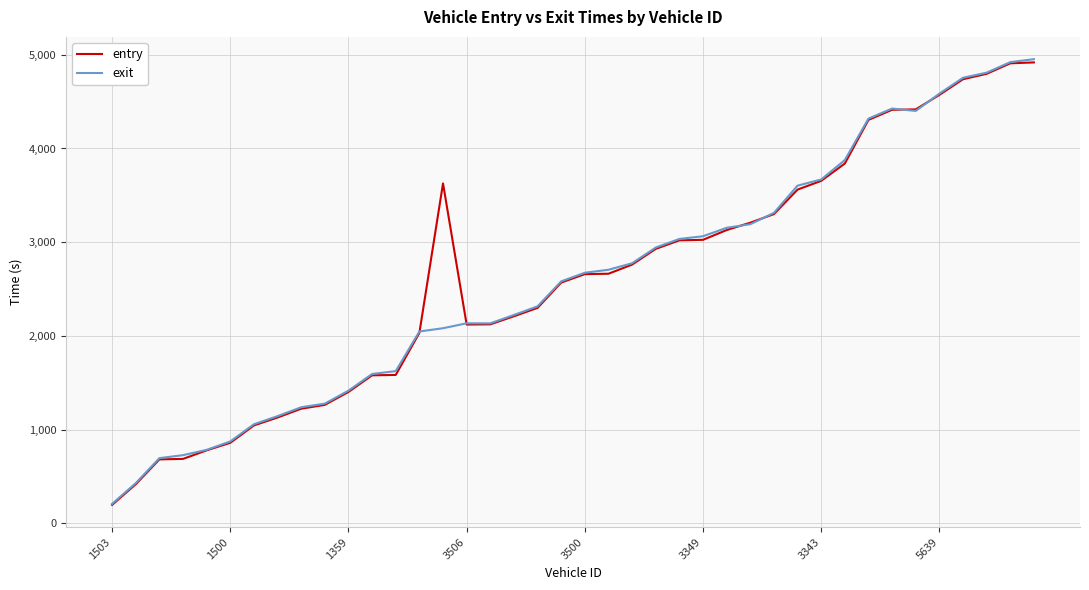

What is the smallest value displayed?

196.0